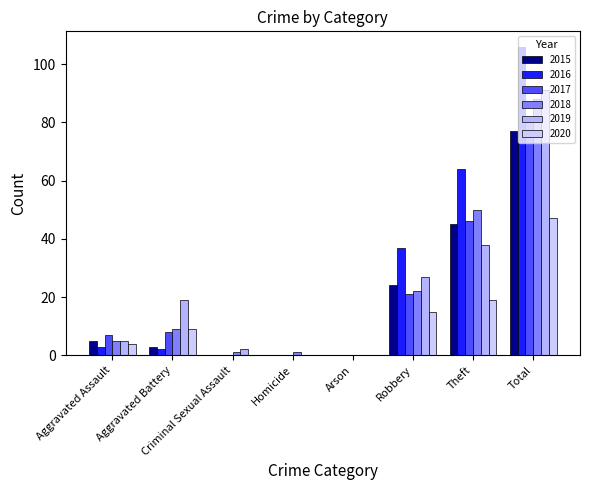

Count the number of categories in the chart.

8